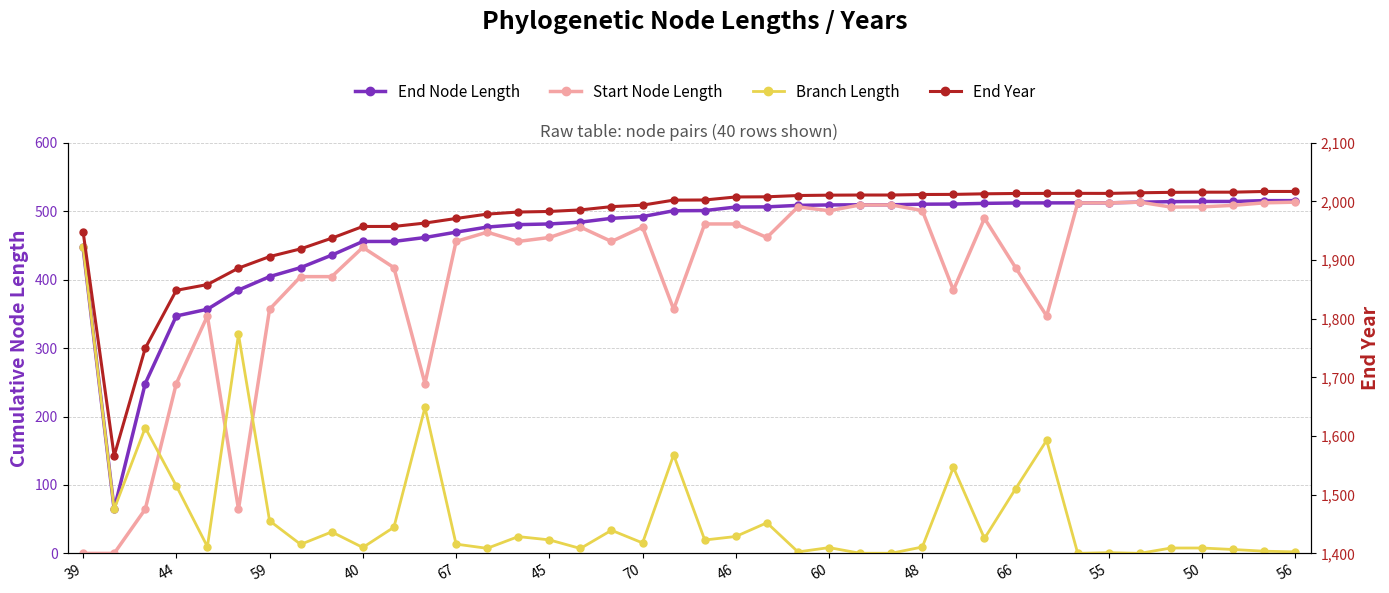

Reading left to right, list all the values displayed in this chart.

End Node Length: 447.1	64.6	248.2	346.9	356.8	384.8	404.4	417.6	435.8	455.8	455.8	461.6	469.4	476.8	480.4	481.4	484.0	489.6	492.1	500.7	500.9	506.1	506.4	508.5	509.2	509.4	509.4	510.3	510.5	511.5	512.0	512.1	512.2	512.2	513.2	514.0	514.2	514.2	515.5	515.5
Start Node Length: 0.0	0.0	64.6	248.2	346.9	64.6	356.8	404.4	404.4	447.1	417.6	248.2	455.8	469.4	455.8	461.6	476.8	455.8	476.8	356.8	481.4	481.4	461.6	506.4	500.7	509.2	509.2	500.9	384.8	489.6	417.6	346.9	512.1	512.1	513.2	506.1	506.4	508.5	512.2	513.2
Branch Length: 447.1	64.6	183.6	98.7	9.8	320.2	47.7	13.2	31.4	8.6	38.2	213.4	13.6	7.4	24.6	19.8	7.2	33.8	15.3	143.9	19.6	24.7	44.8	2.2	8.5	0.2	0.2	9.3	125.7	21.9	94.4	165.2	0.1	1.1	0.1	7.9	7.9	5.7	3.2	2.2
End Year: 1948.7	1566.1	1749.8	1848.5	1858.3	1886.3	1906.0	1919.1	1937.3	1957.3	1957.4	1963.1	1971.0	1978.4	1981.9	1982.9	1985.5	1991.1	1993.7	2002.2	2002.5	2007.6	2007.9	2010.1	2010.7	2010.9	2010.9	2011.8	2012.0	2013.0	2013.6	2013.7	2013.8	2013.7	2014.8	2015.5	2015.8	2015.8	2017.0	2017.0